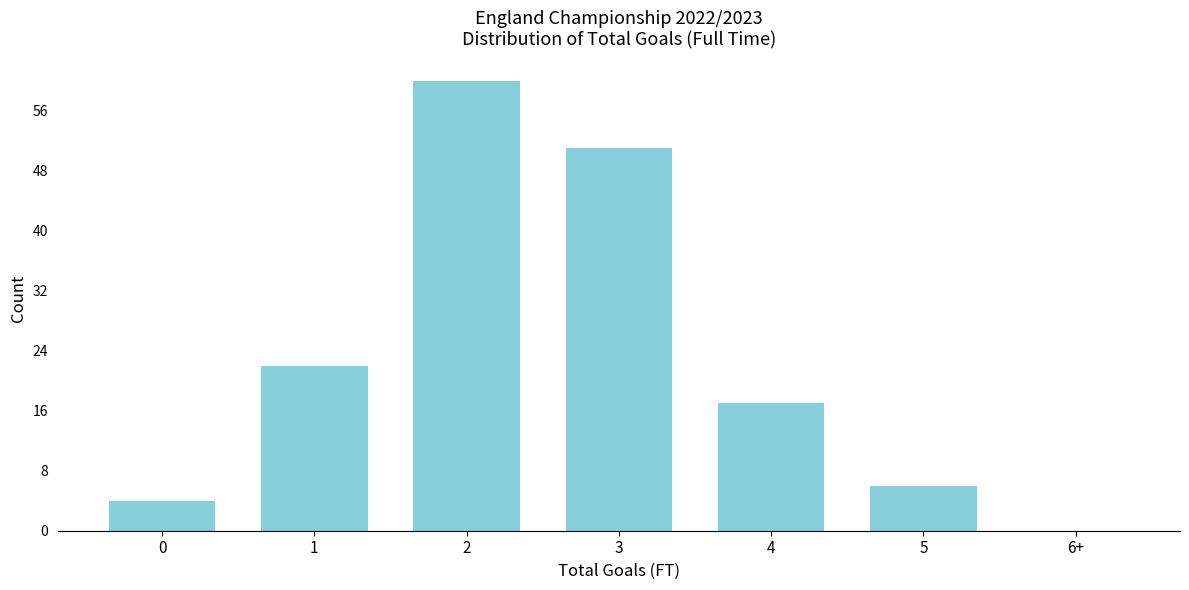

Reading left to right, extract all data points from this chart.

0=4	1=22	2=60	3=51	4=17	5=6	6+=0